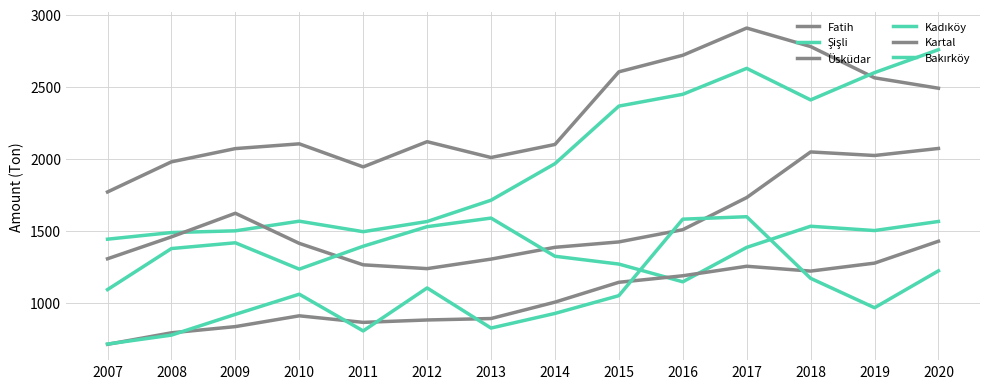

True or false: Üsküdar and Şişli intersect in this chart.

True